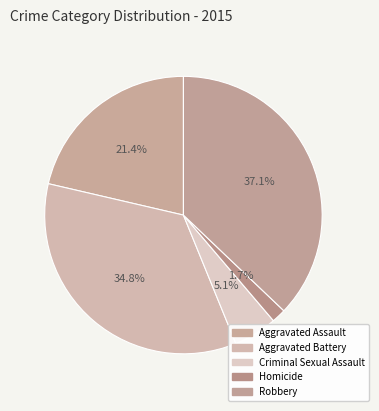

What percentage is NOT represented by Aggravated Battery?

65.2%